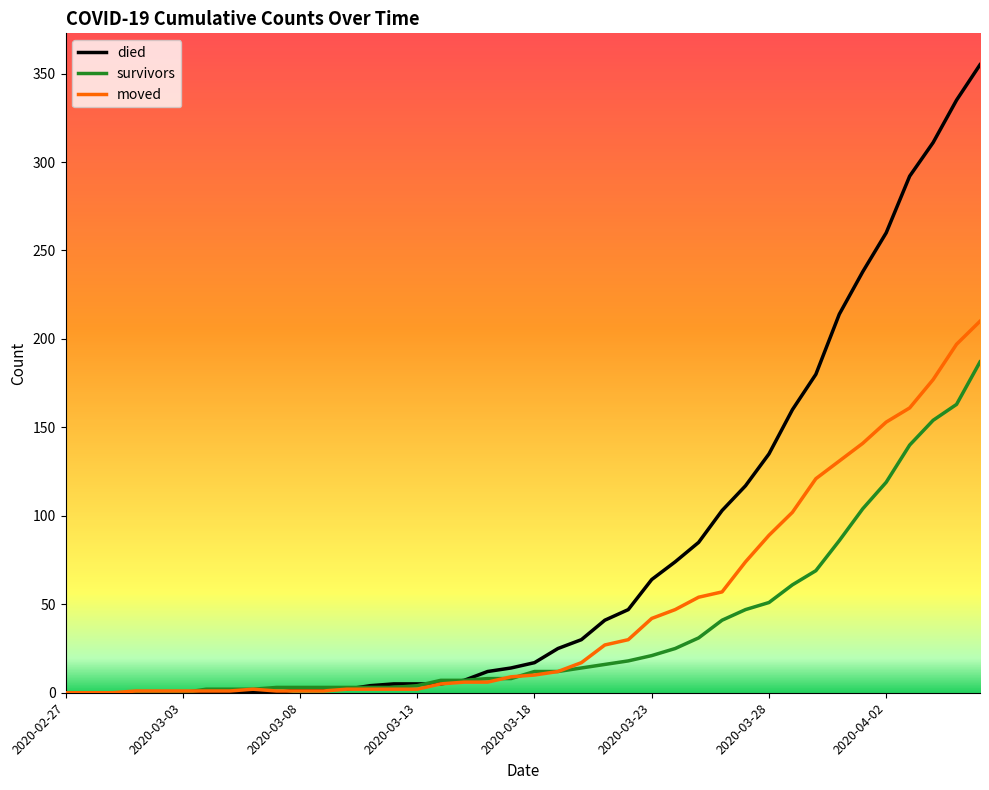

Which series has the widest spread of values?

died